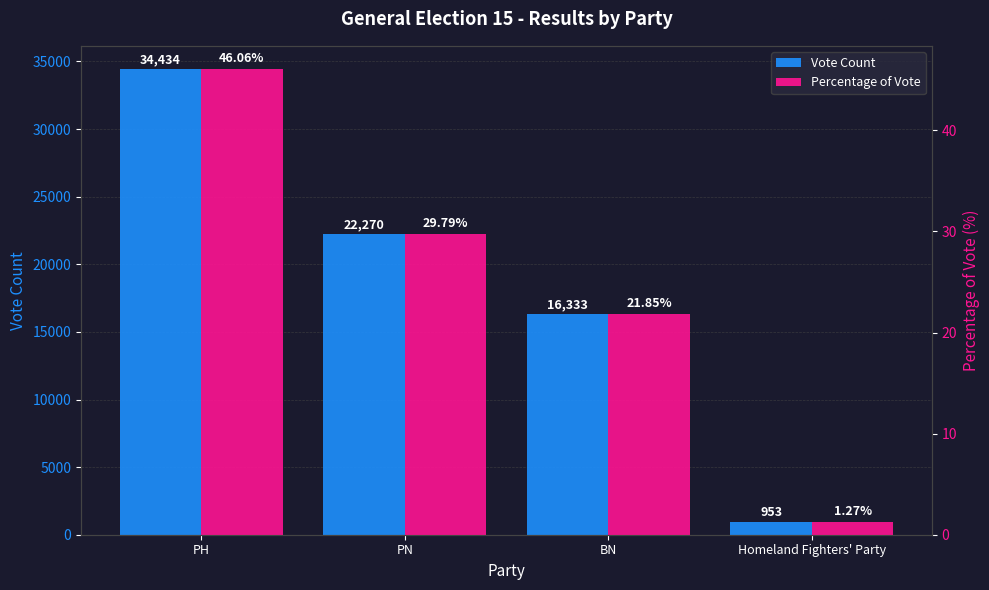

At how many categories does at least one series exceed 24347?

1